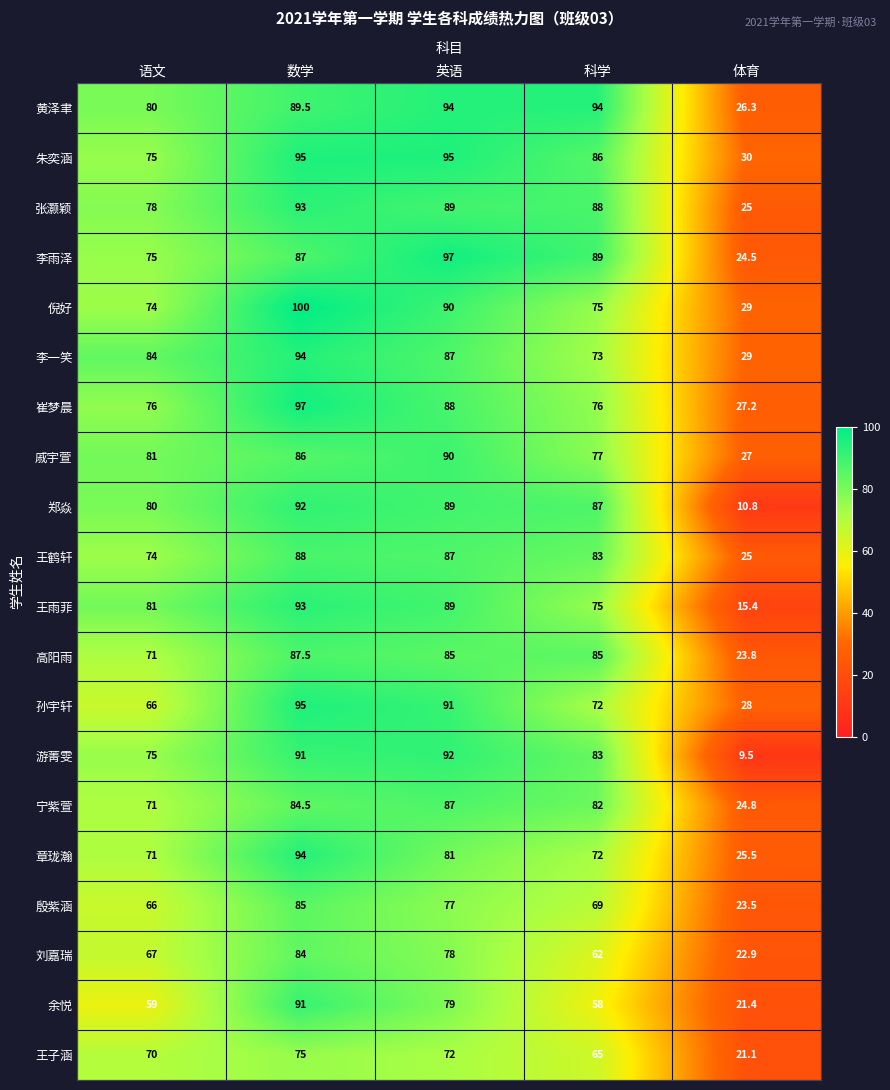

List the labels in order of 章珑瀚 value, smallest first.

体育, 语文, 科学, 英语, 数学